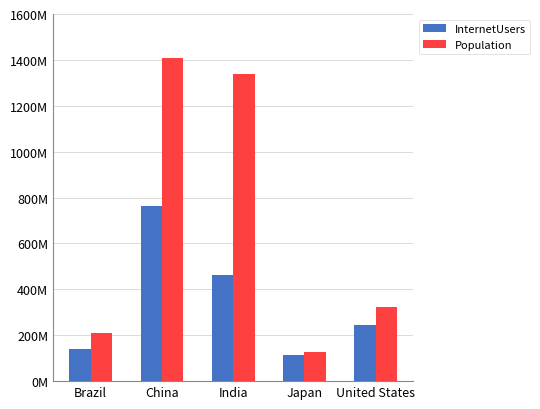

Are the bars grouped side by side (vs. stacked)?

Yes